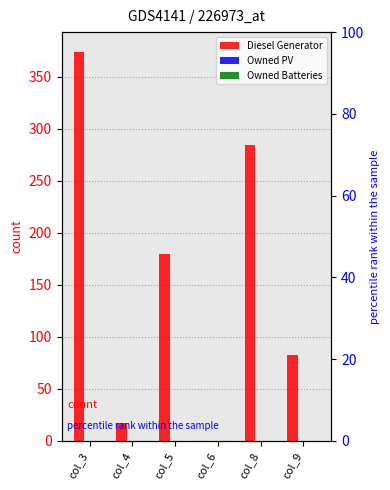

Does the chart contain stacked bars?

No